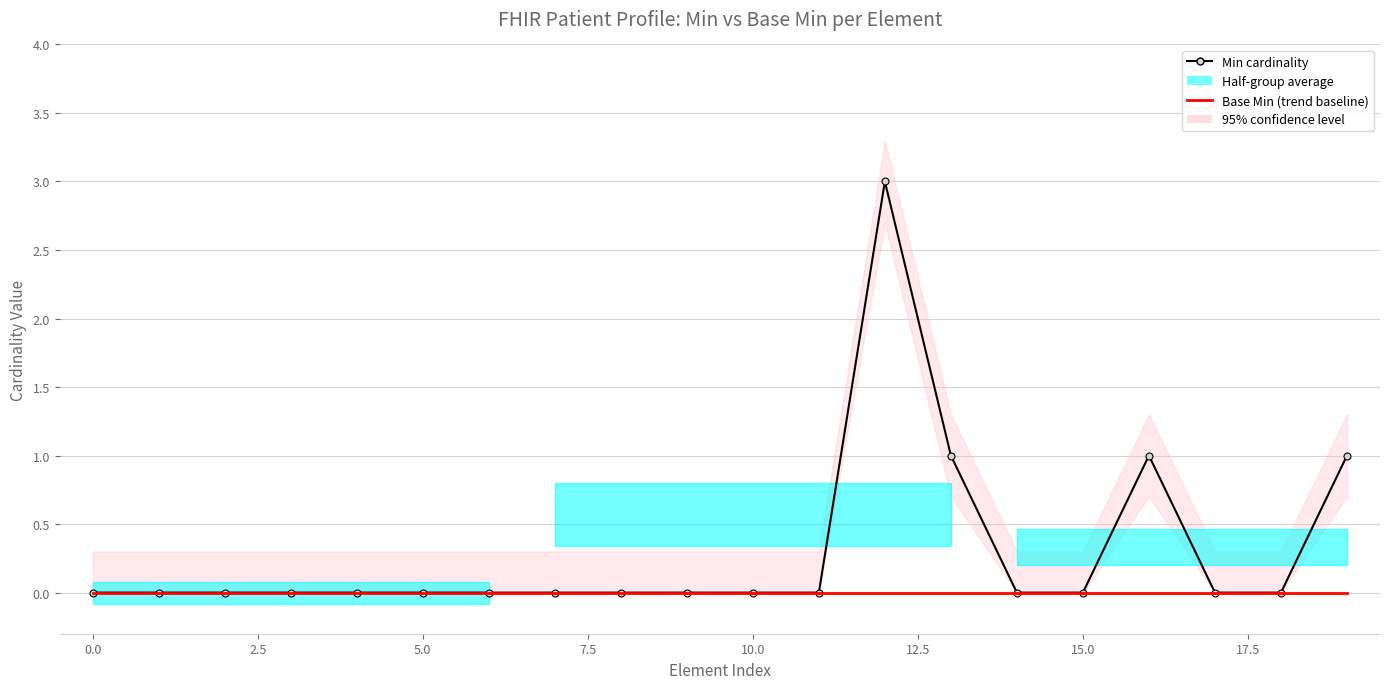

Which series has the largest total across all categories?

Min cardinality